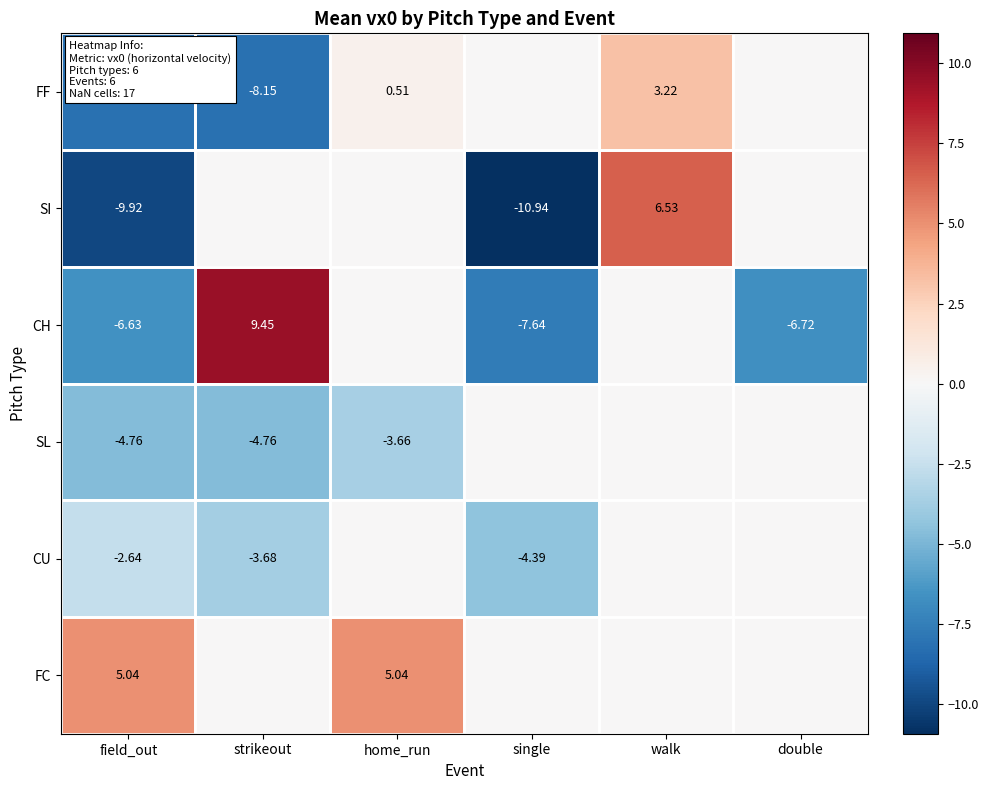

Is the value of FC at home_run greater than the value of CU at strikeout?

Yes